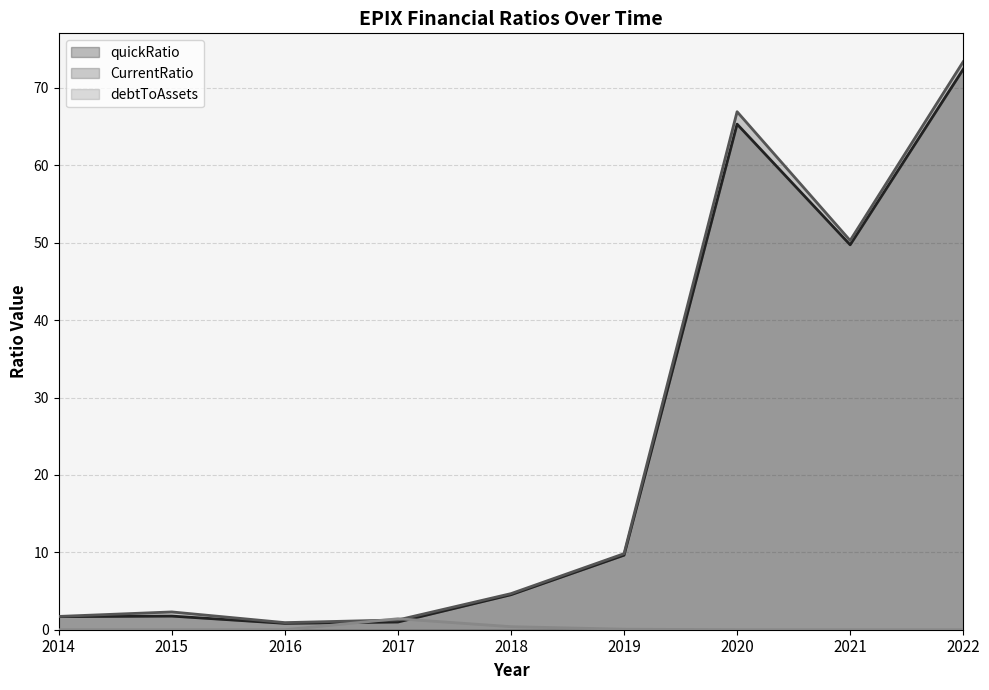

At which label is quickRatio closest to 36?

2021